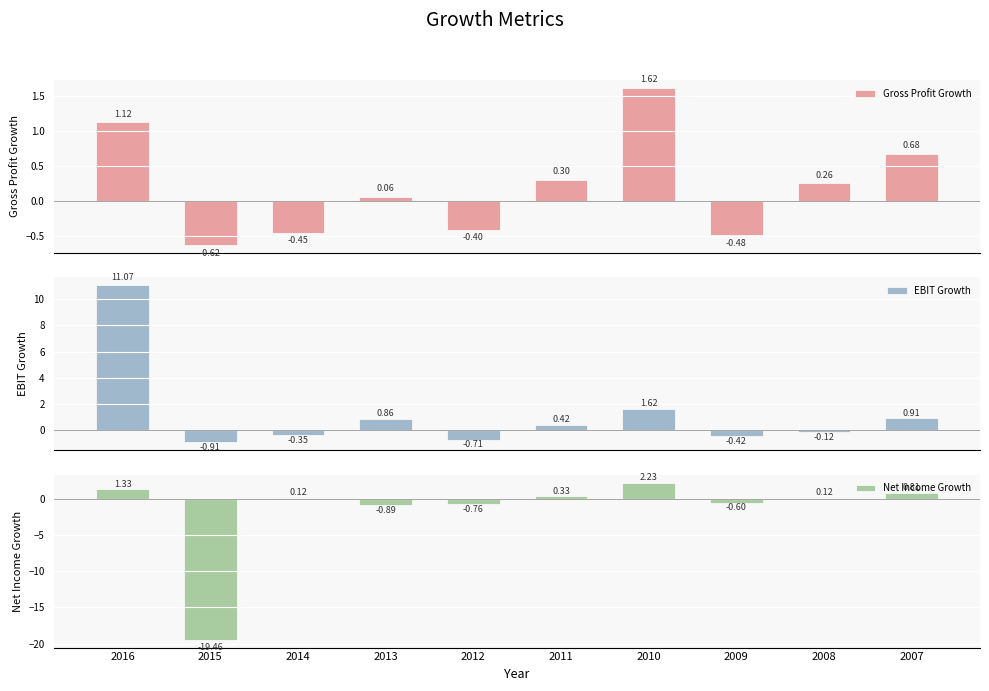

Which has a higher value, 2012 or 2010?

2010